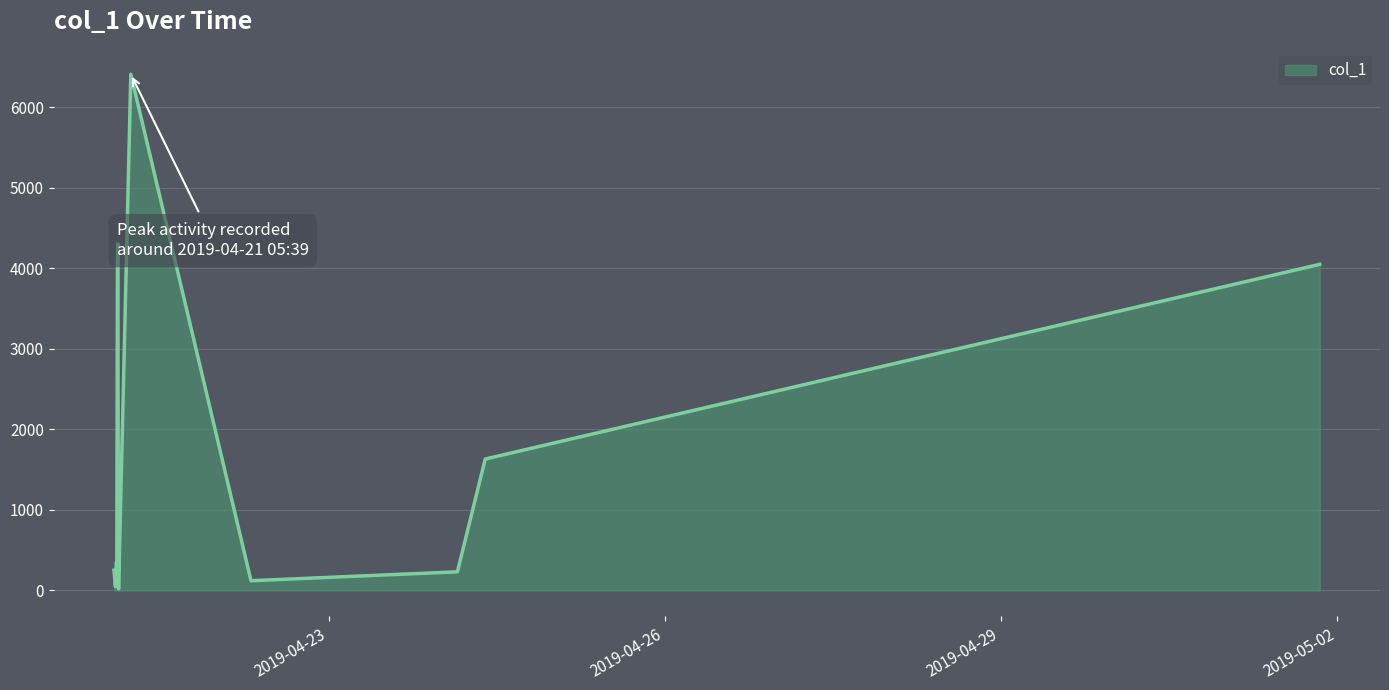

What is the difference between the maximum and minimum values?

6390.9